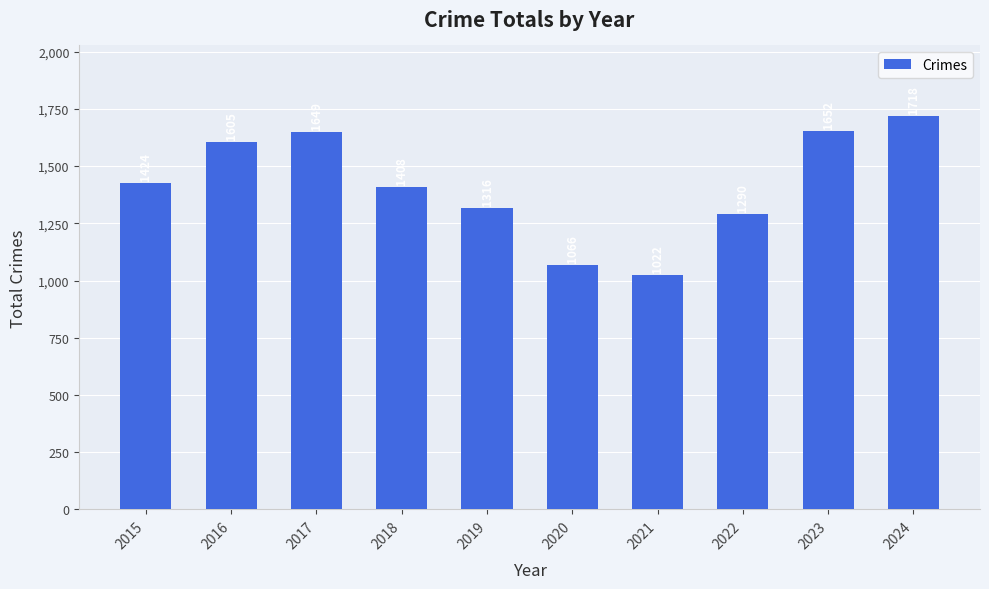

What value does the data have at 2021, to the nearest 10?

1020